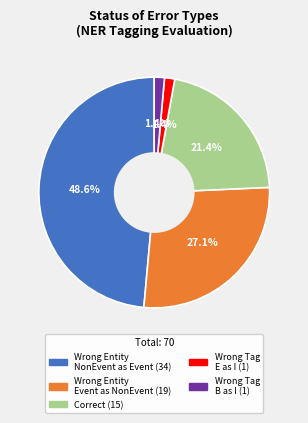

Is there any slice that represents more than half of the pie?

No